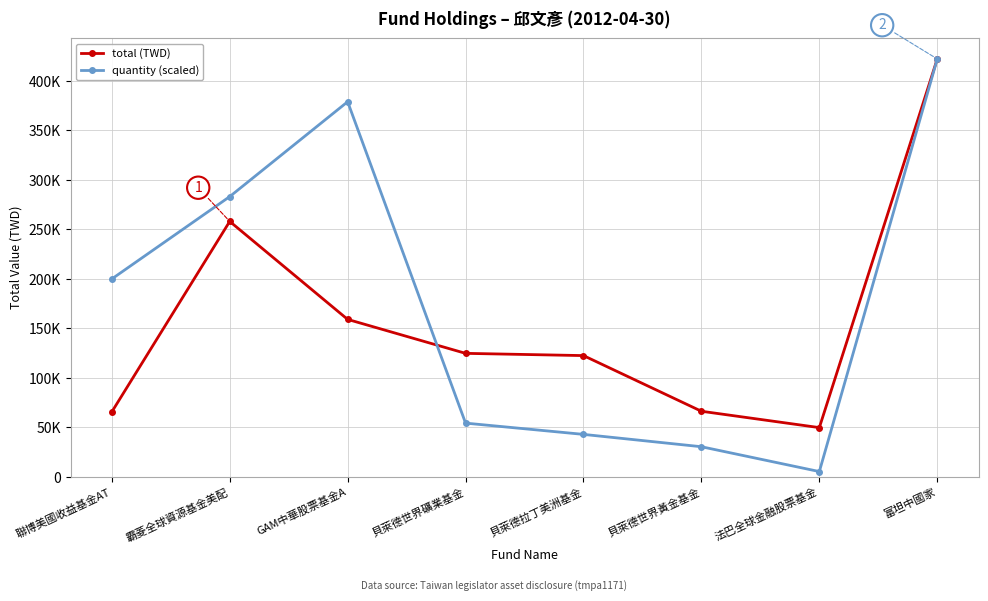

Which label corresponds to the smallest value in the chart?

法巴全球金融股票基金